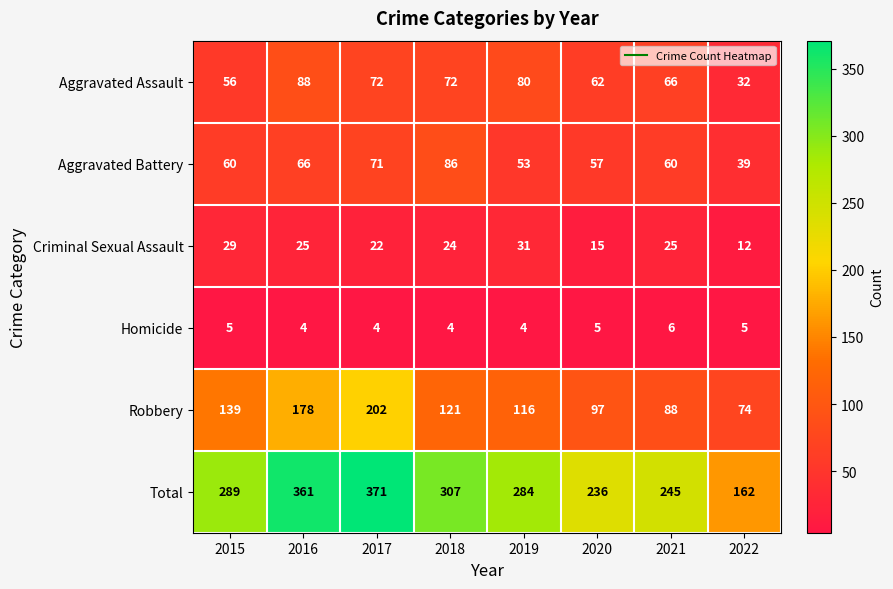

What is the smallest value displayed?

4